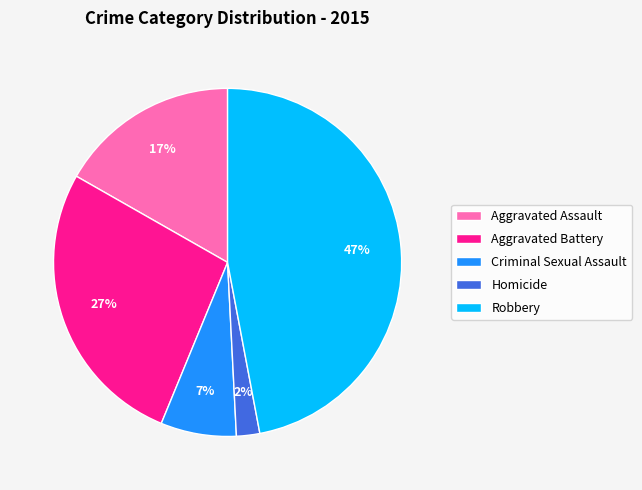

Combined, do Criminal Sexual Assault and Aggravated Battery account for over 50%?

No